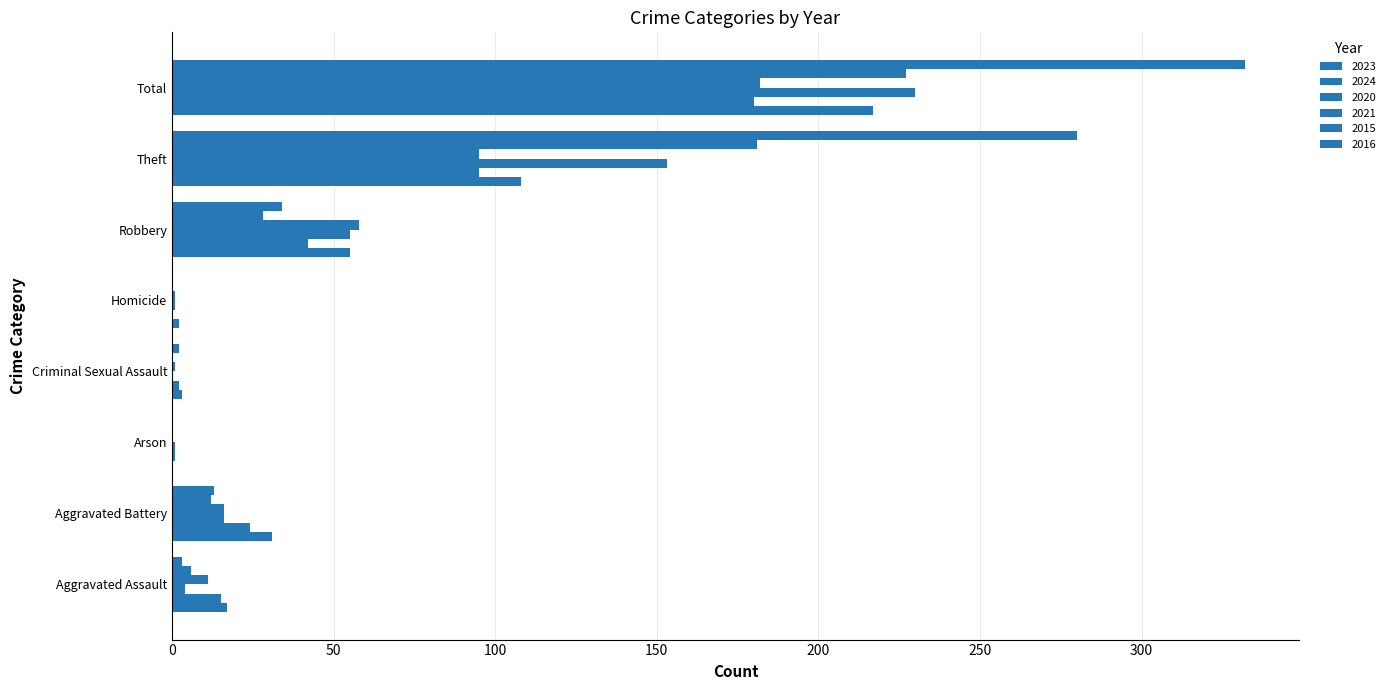

Count the number of categories in the chart.

8